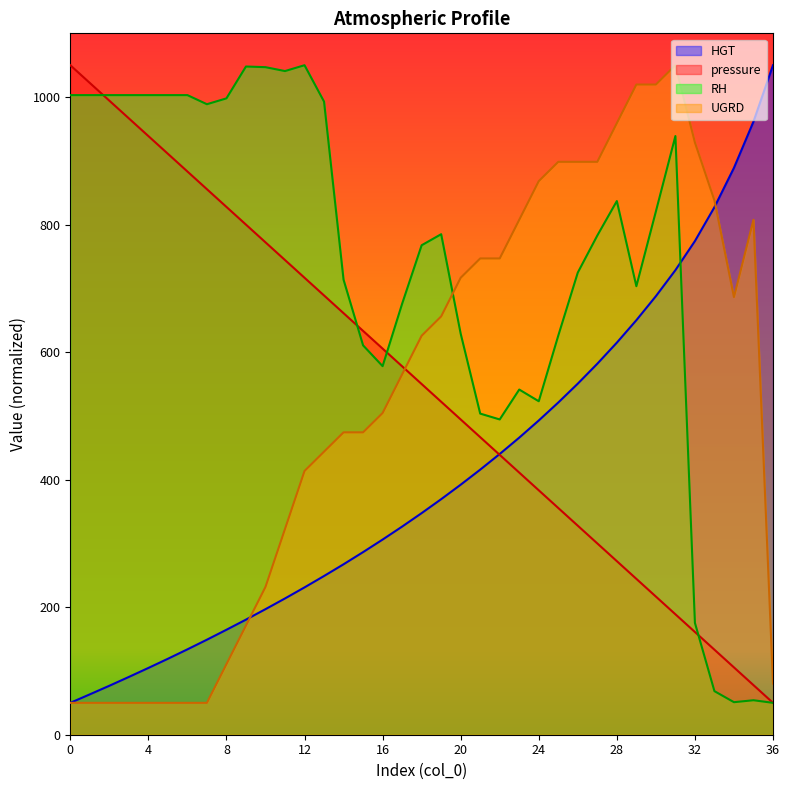

What is the sum of all RH values?

26841.8